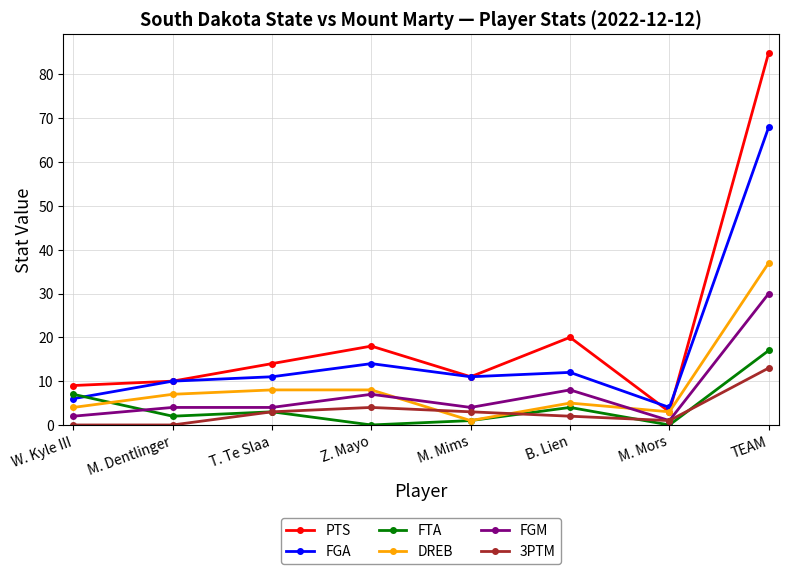

The value of PTS at M. Mors is 3. True or false?

True